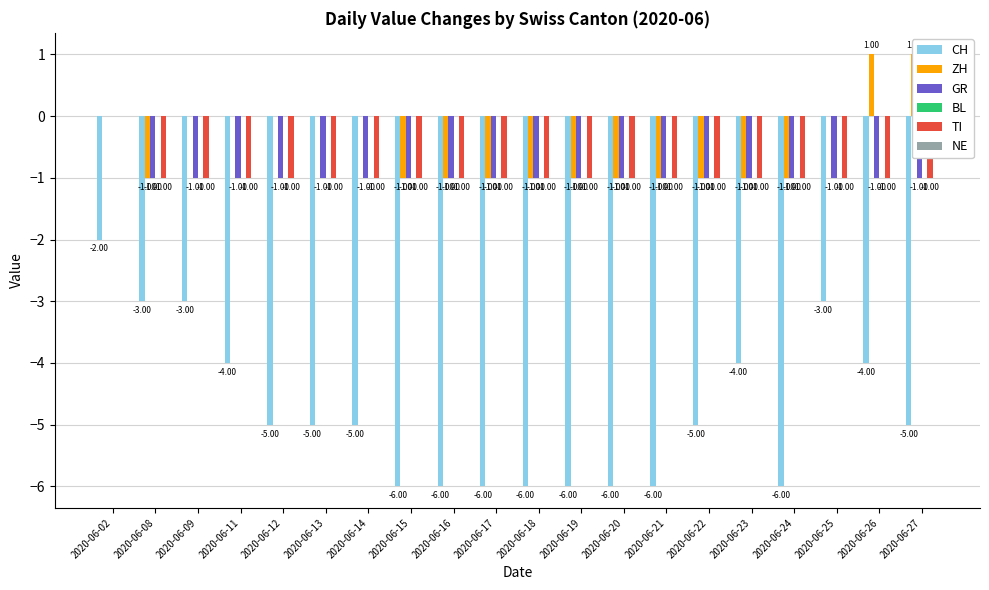

Which series has the largest range (max minus min)?

CH